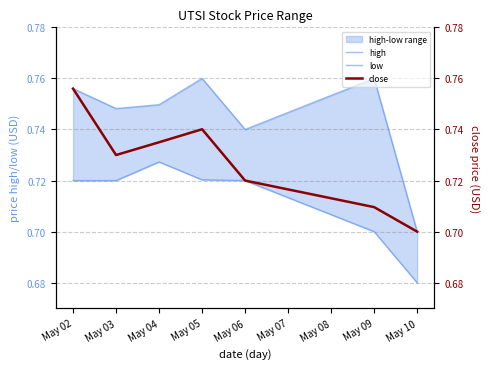

At which category is the sum across all series the highest?

May 02